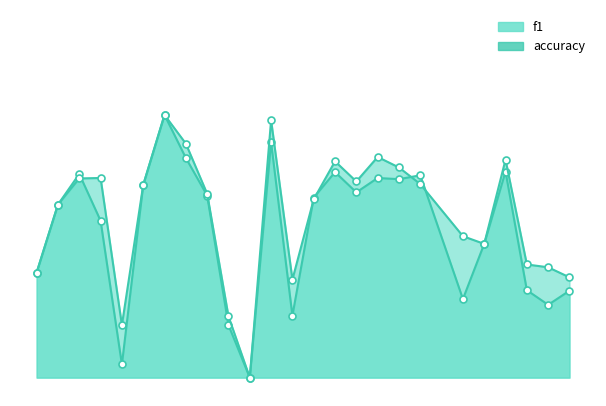

How many lines are shown in the chart?

2